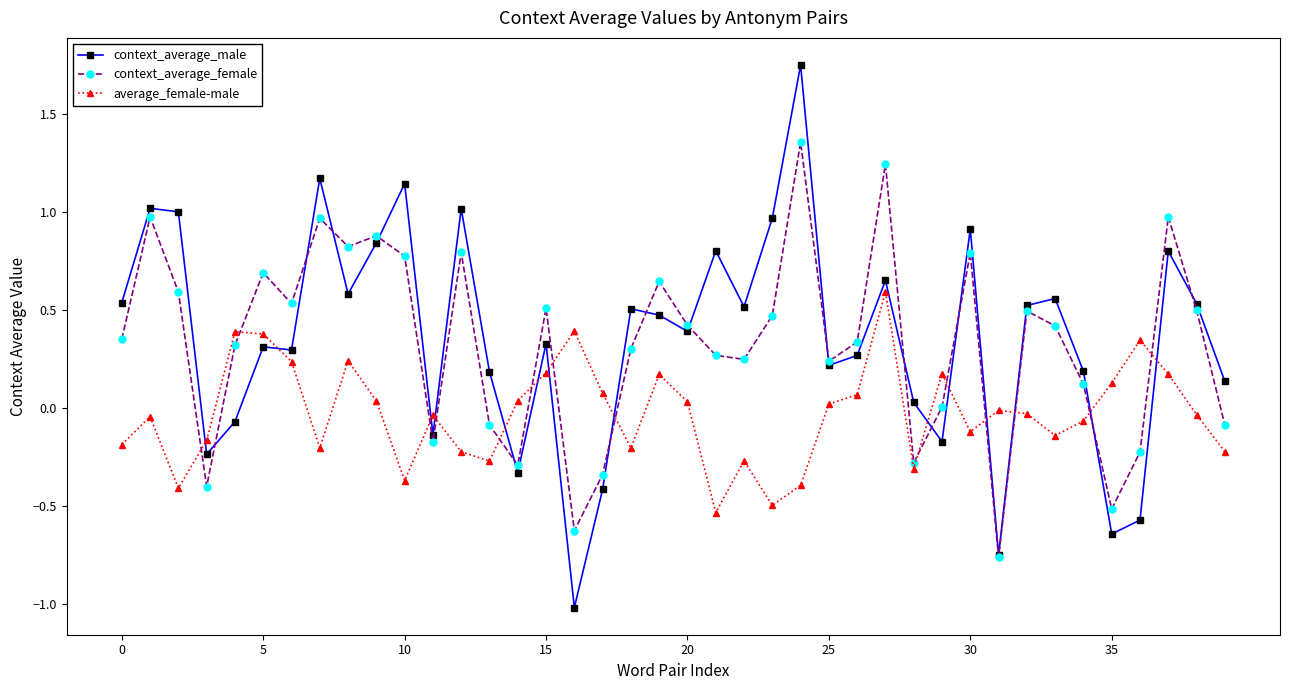

Does the chart have visible grid lines?

No